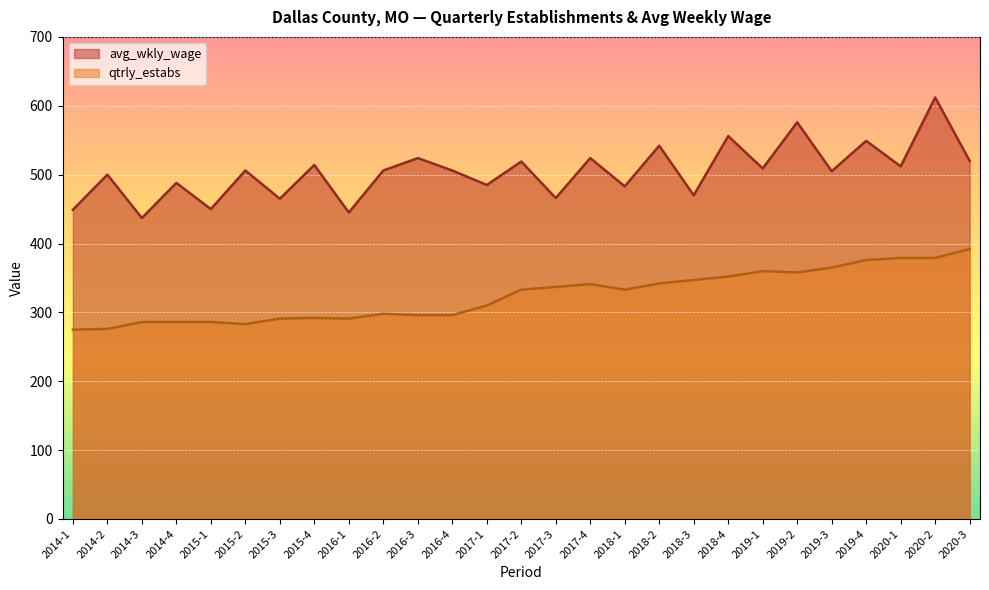

Is the value of qtrly_estabs at 2019-4 greater than the value of avg_wkly_wage at 2017-3?

No